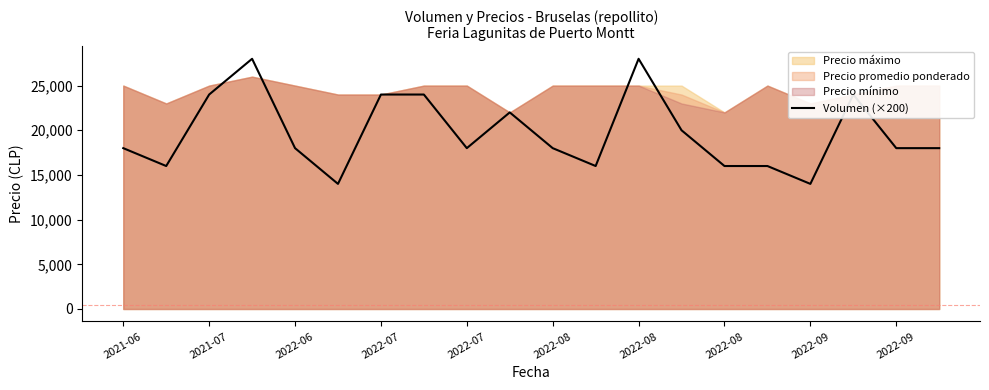

Reading right to left, list all the values displayed in this chart.

18000	18000	24000	14000	16000	16000	20000	28000	16000	18000	22000	18000	24000	24000	14000	18000	28000	24000	16000	18000